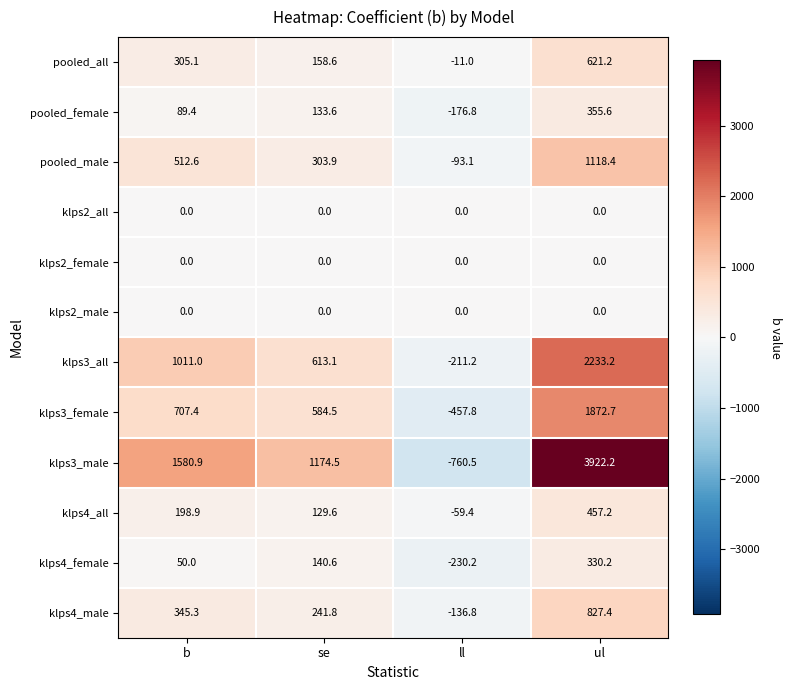

The value of klps4_all at ll is -93.4. True or false?

False